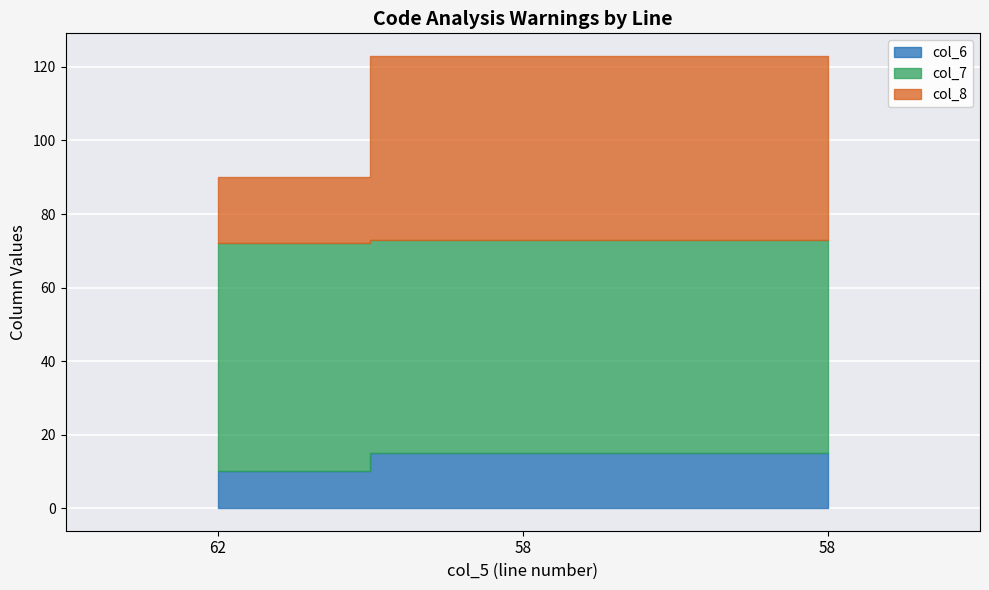

Rank the series by their maximum value, from highest to lowest.

col_7, col_8, col_6